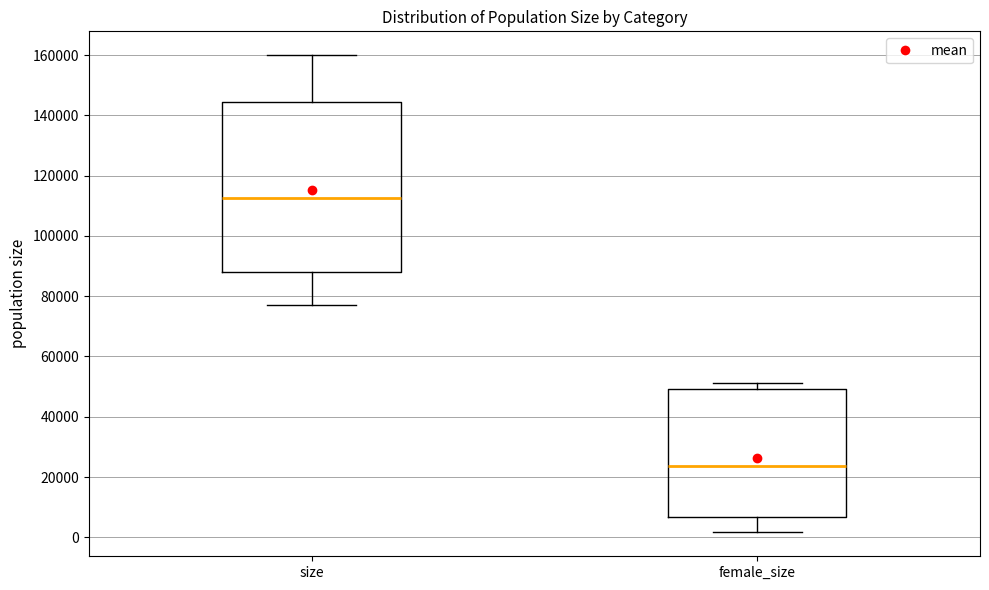

Reading left to right, read every box against the y-axis: the position of its median line, the range the box covers, and the ends of its whiskers. The values are not printed on the chart, so give them approximately, as read against the axis.

size: median 112000, box 88000 to 144000, whiskers 76000 to 160000
female_size: median 24000, box 6000 to 50000, whiskers 2000 to 52000